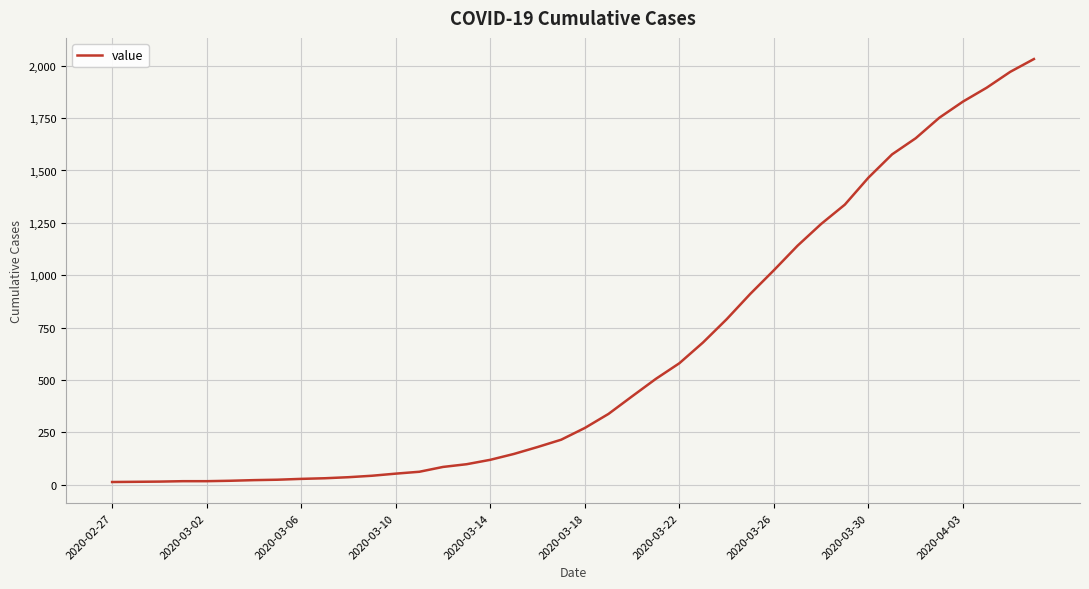

What is the difference between the maximum and minimum values?

2019